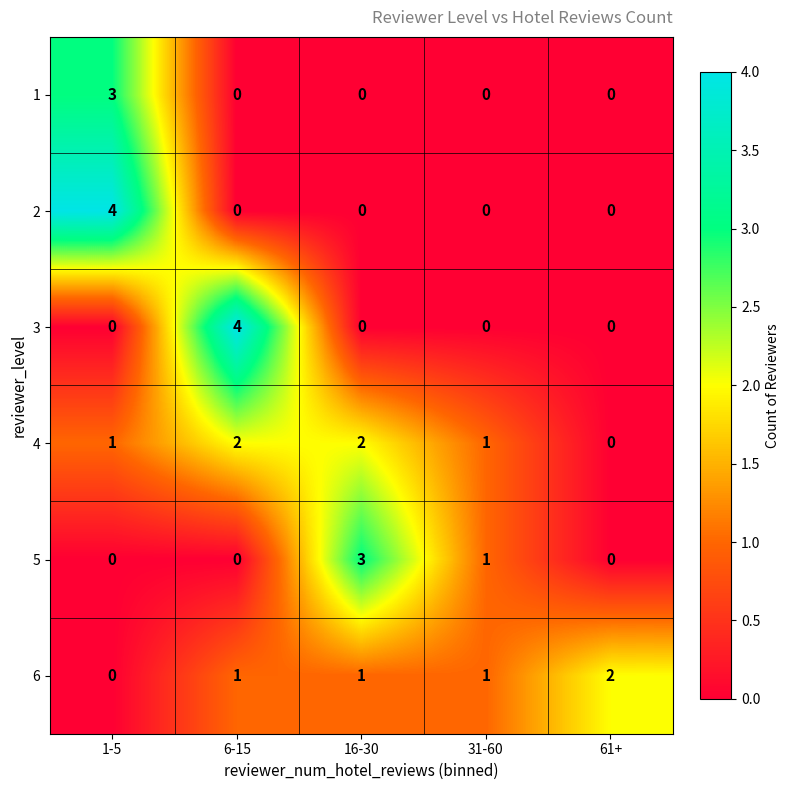

What is the sum of all 5 values?

4